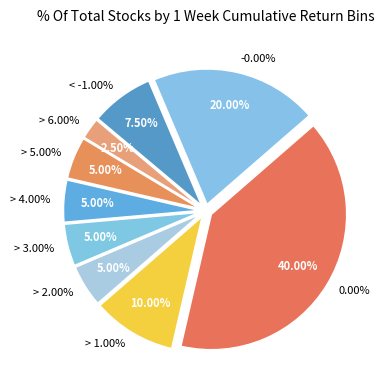

Count the number of slices in the pie.

9